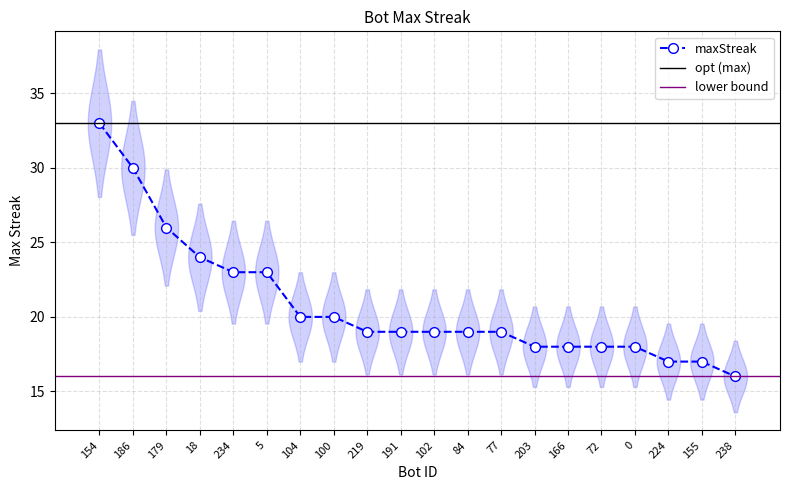

How many data points does each series have?

20